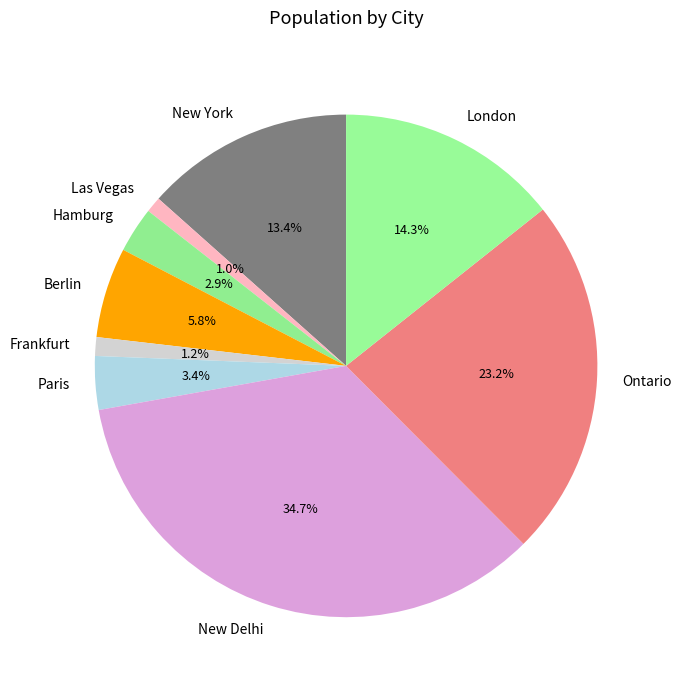

What is the largest slice in the pie chart?

New Delhi